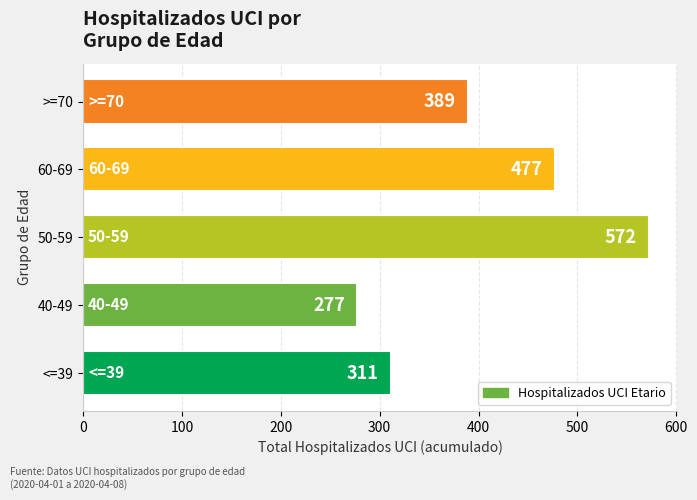

Rank the categories by value from lowest to highest.

40-49, <=39, >=70, 60-69, 50-59